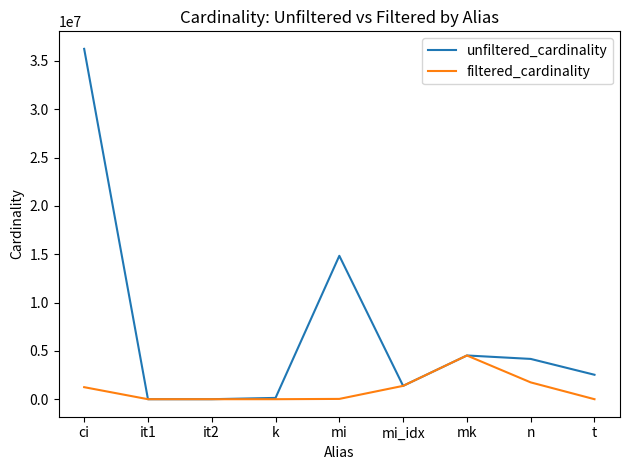

What is the sum of the unfiltered_cardinality values at mk and n?

8691421